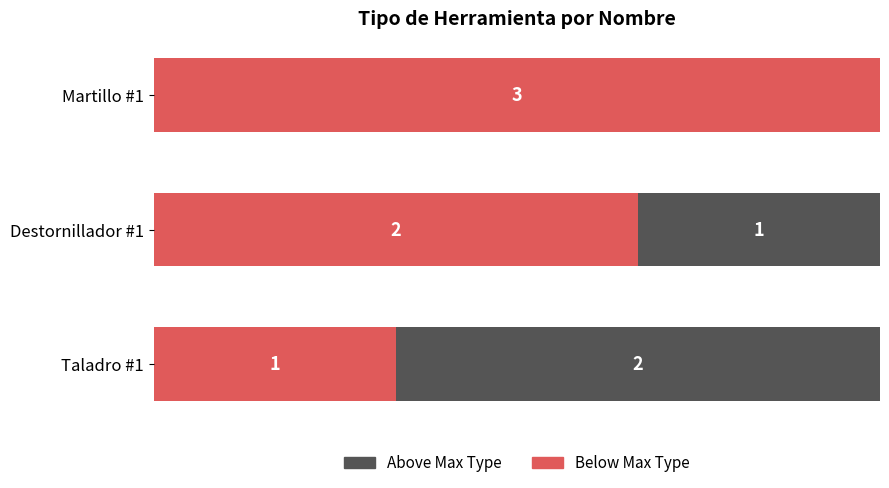

What are all the series names shown in the legend?

Above Max Type, Below Max Type